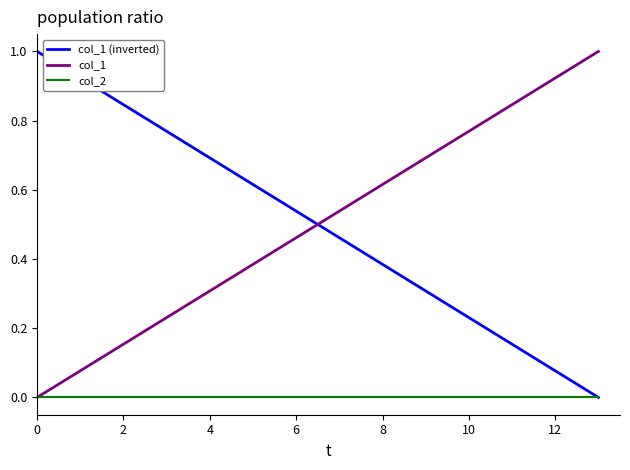

Which series ends up on top after the final intersection of col_1 and col_1 (inverted)?

col_1